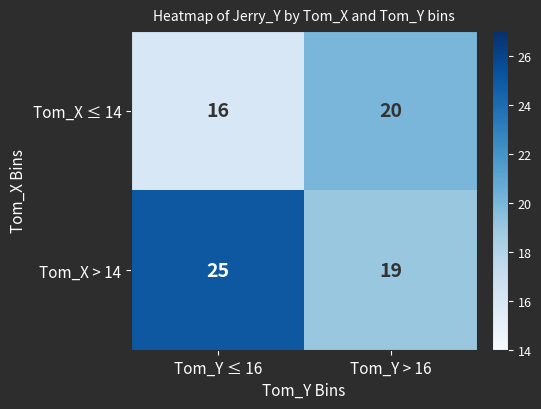

At which category is the sum across all series the highest?

Tom_Y ≤ 16